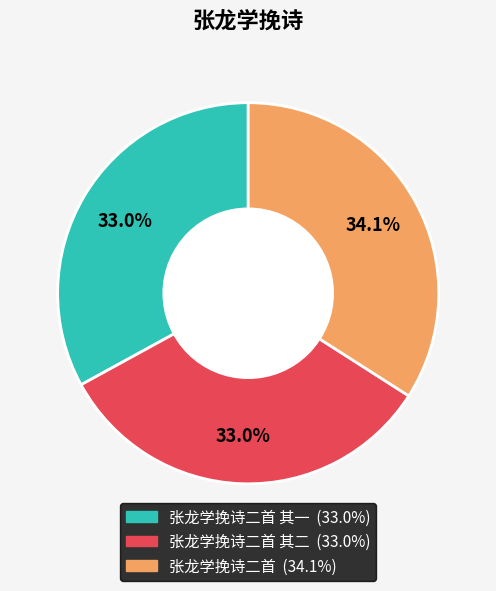

Is there any slice that represents more than half of the pie?

No